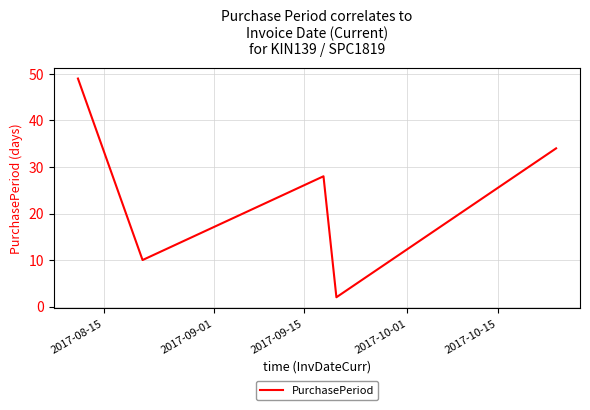

What is the difference between the maximum and minimum values?

47